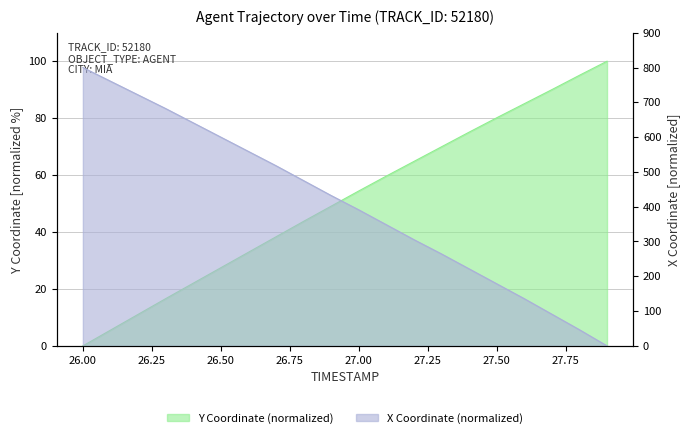

What is the maximum value shown in the chart?

800.0